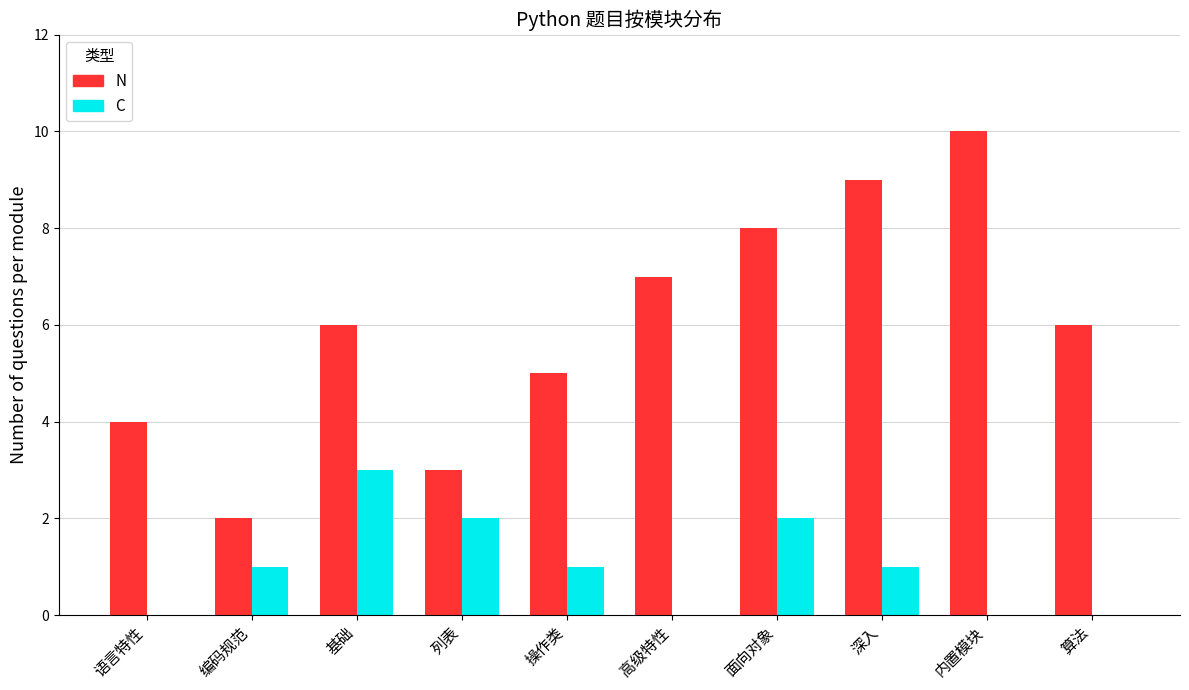

Is the value of C at 深入 greater than the value of N at 高级特性?

No